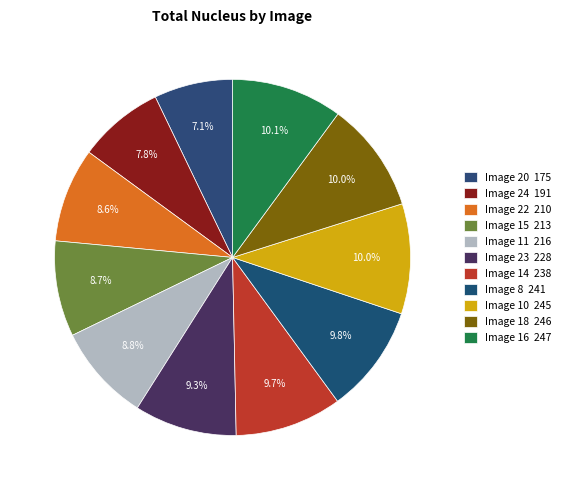

How many slices are in this pie chart?

11